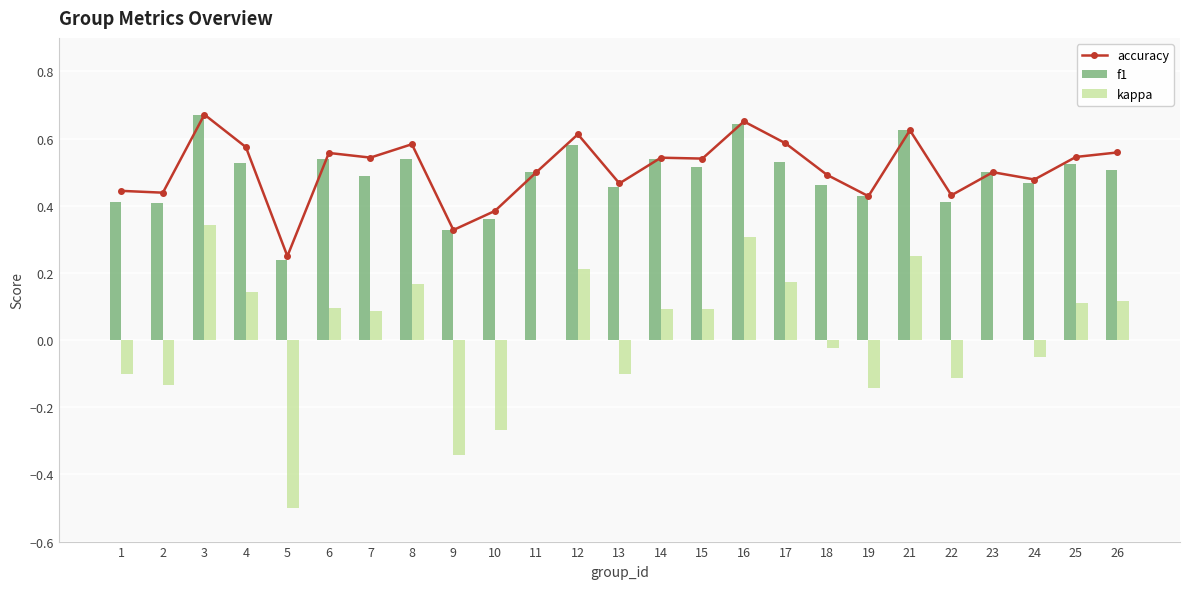

What is the sum of all kappa values?

0.4